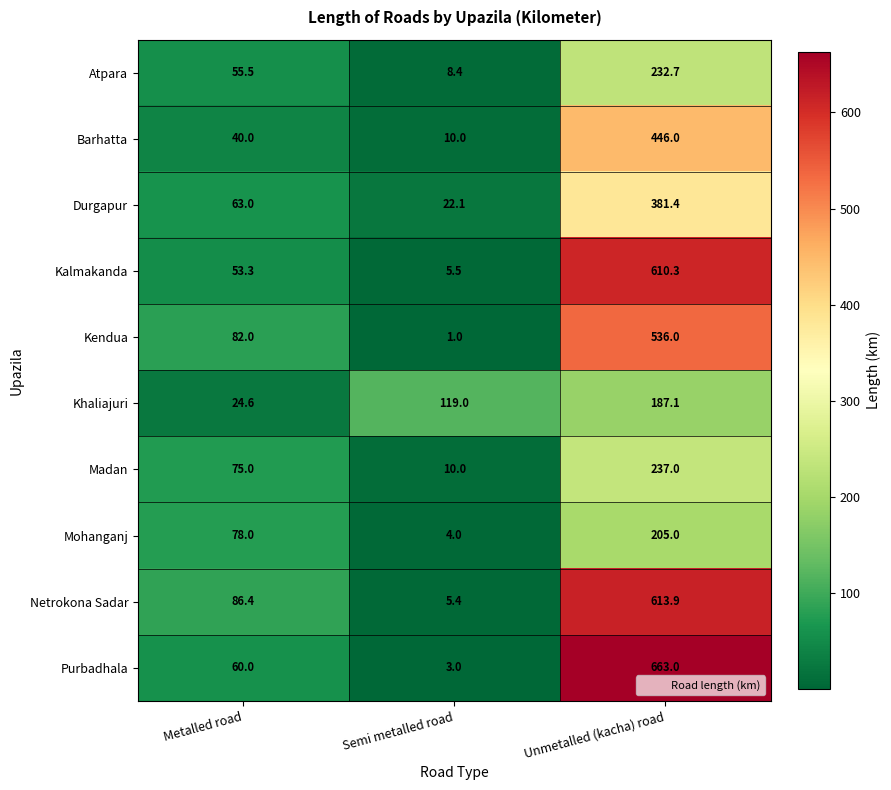

What value does the Durgapur series have at Unmetalled (kacha) road?

381.4